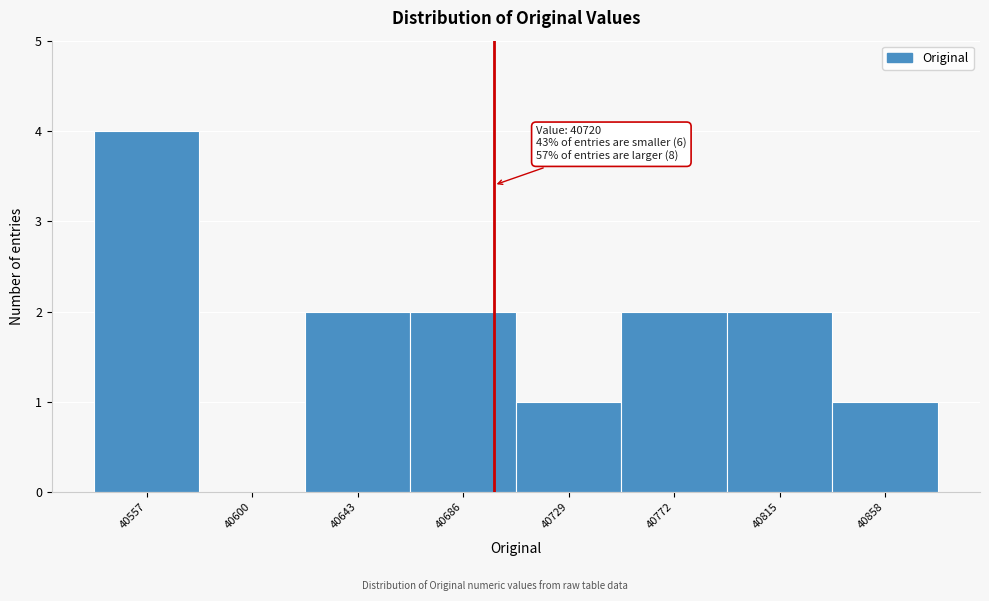

Reading left to right, what are all the values shown in this chart?

40557=4	40600=0	40643=2	40686=2	40729=1	40772=2	40815=2	40858=1